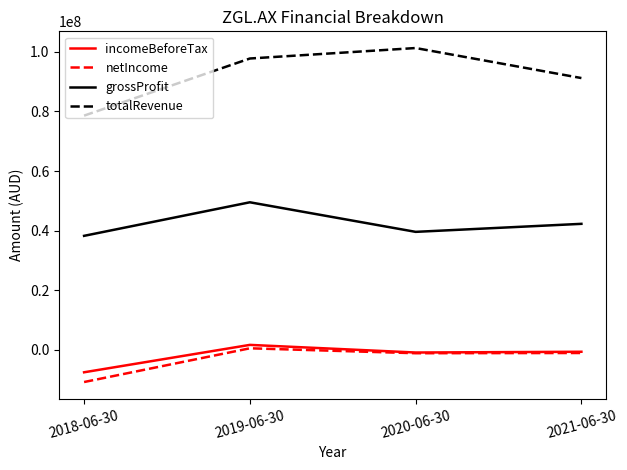

What is the sum of all netIncome values?

-12743000